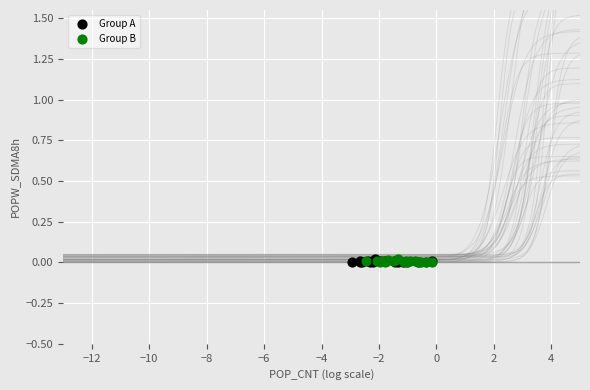

What are all the series names shown in the legend?

Group A, Group B